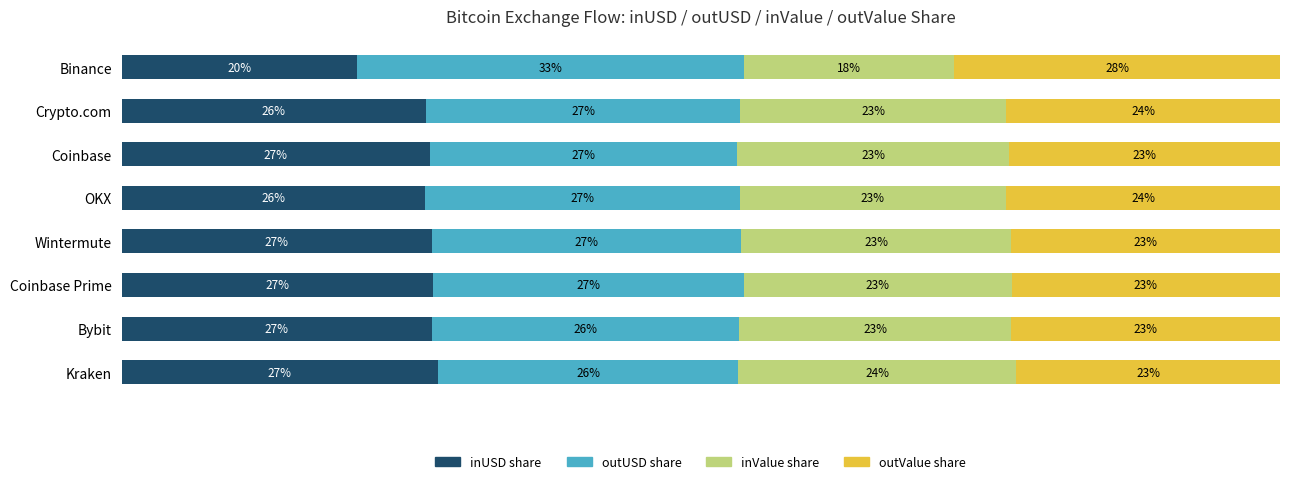

What are all the series names shown in the legend?

inUSD share, outUSD share, inValue share, outValue share